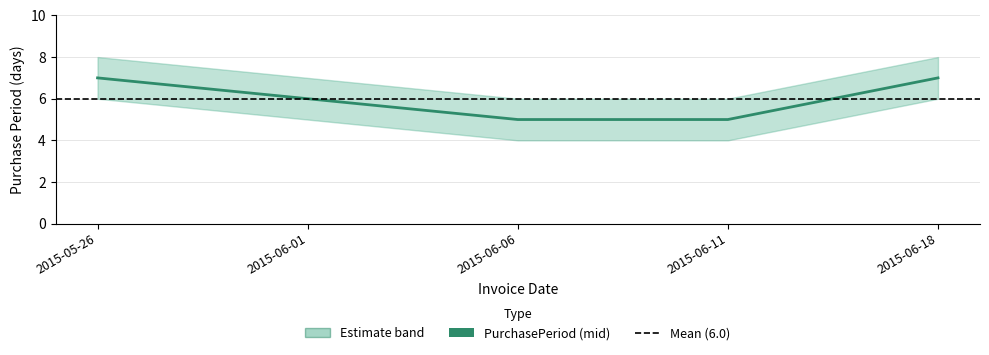

Does the chart display data point markers on the line(s)?

No